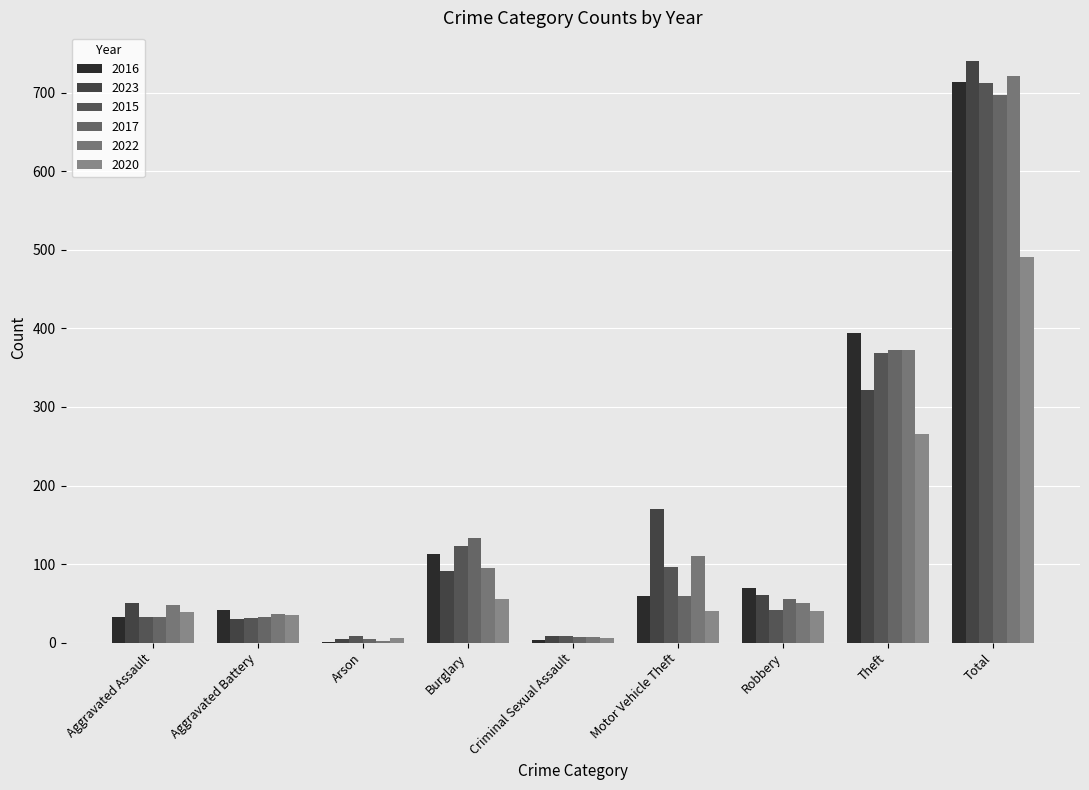

The value of 2022 at Arson is 2. True or false?

True